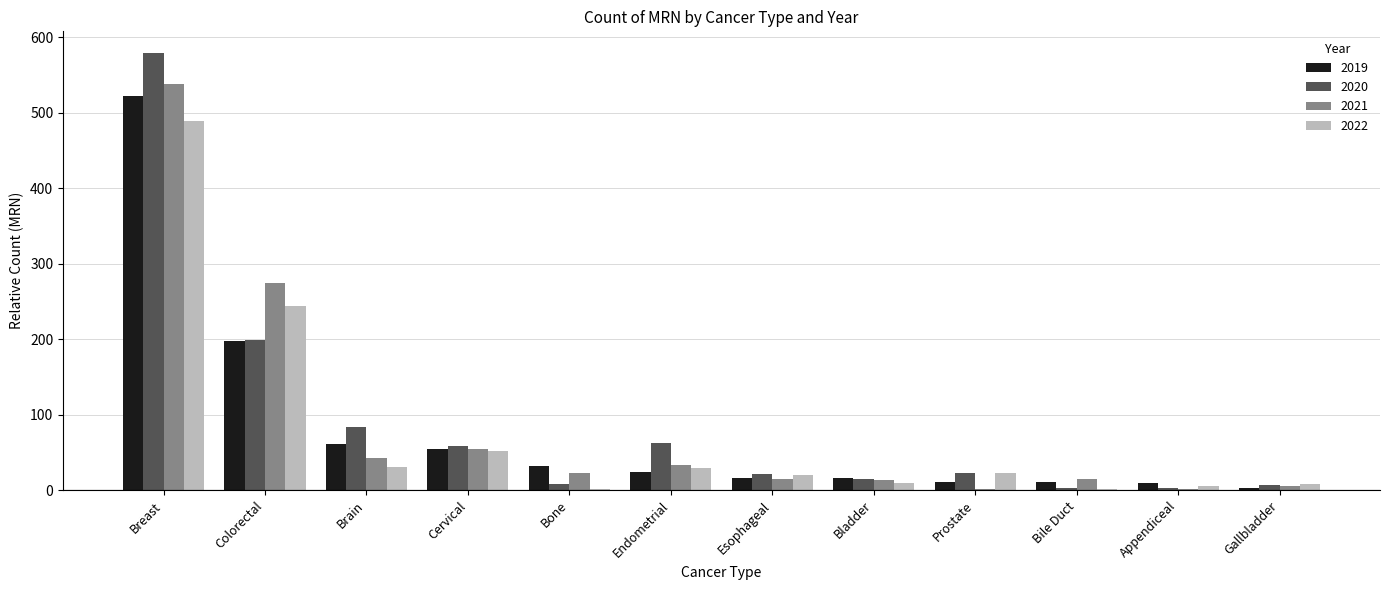

At which category is the sum across all series the highest?

Breast